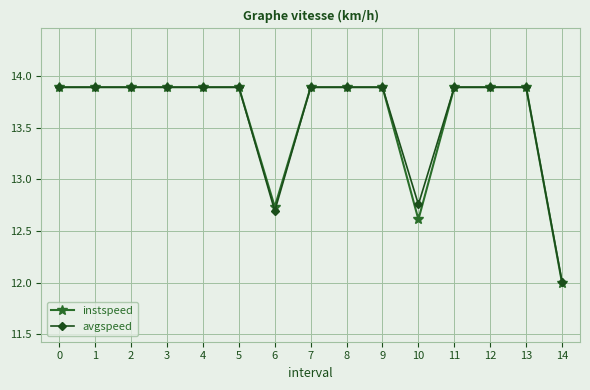

What is the highest value of the avgspeed series?

13.9